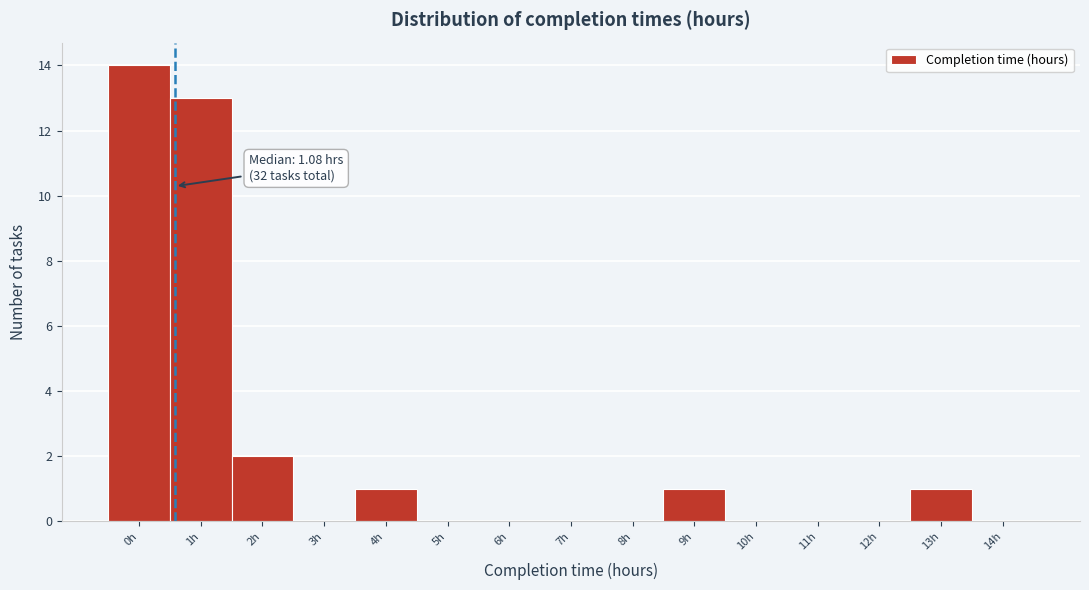

Reading left to right, transcribe all the data shown in this chart.

0h=14	1h=13	2h=2	3h=0	4h=1	5h=0	6h=0	7h=0	8h=0	9h=1	10h=0	11h=0	12h=0	13h=1	14h=0